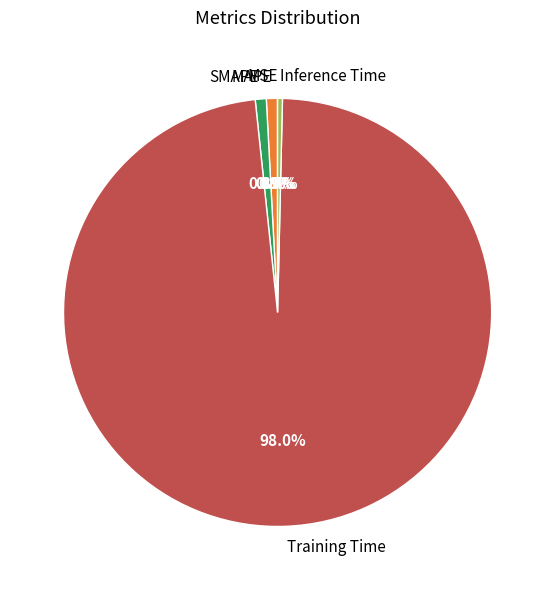

To the nearest percent, what is the difference between the largest and smallest slice percentages?

98%